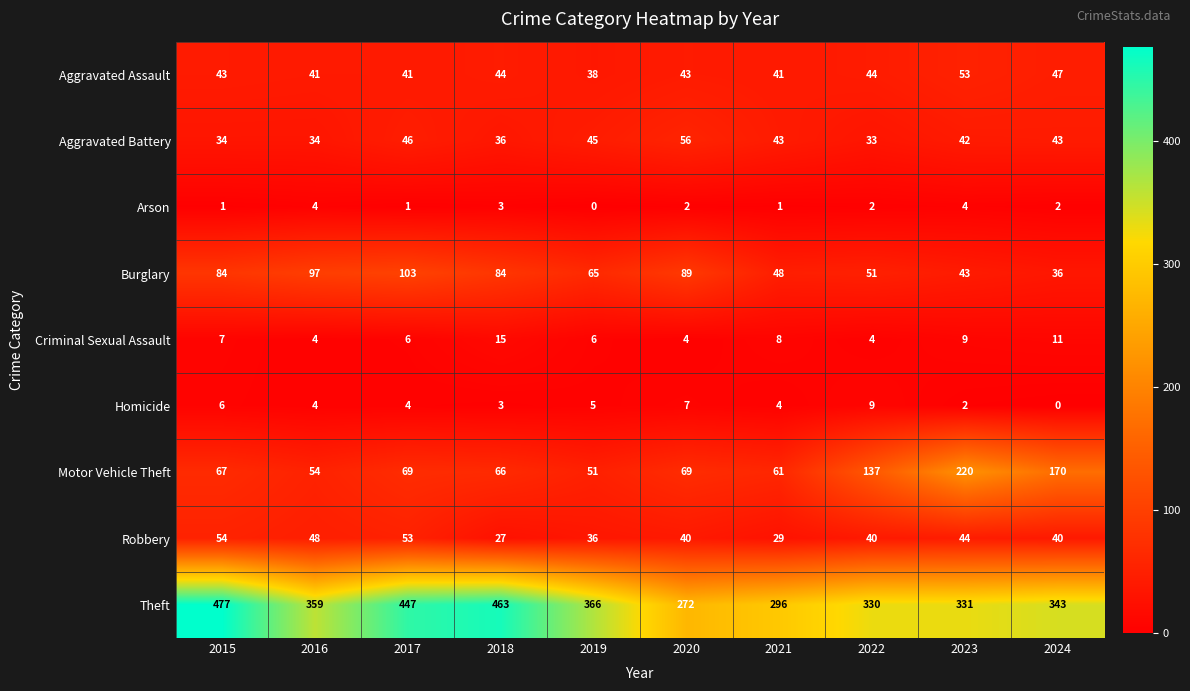

At which category does the chart reach its peak across all series?

2015